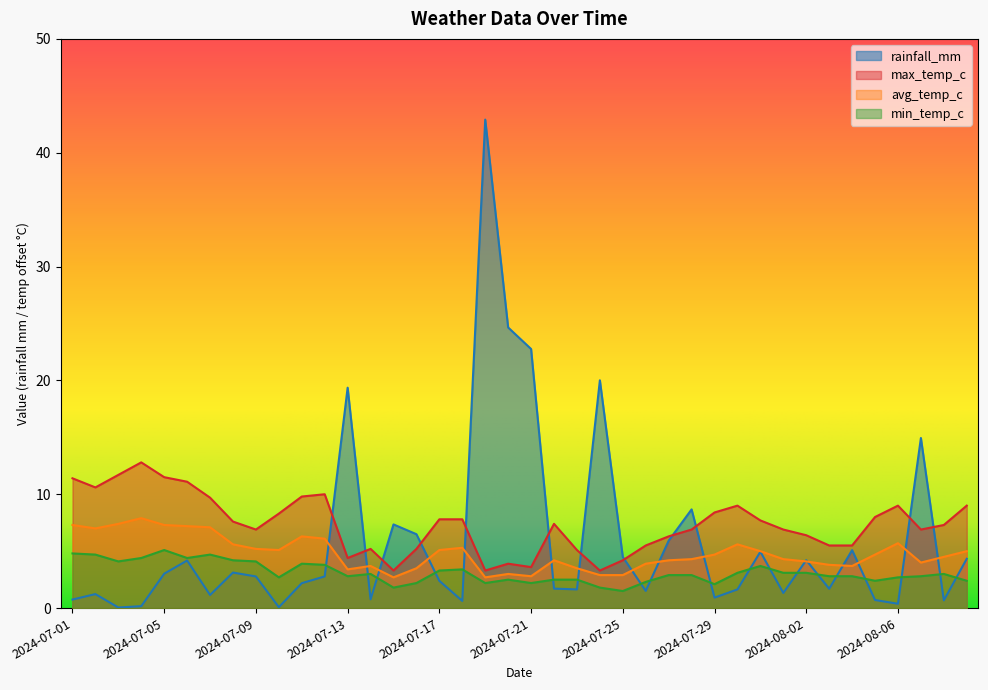

How many intersections are there between rainfall_mm and avg_temp_c?

16